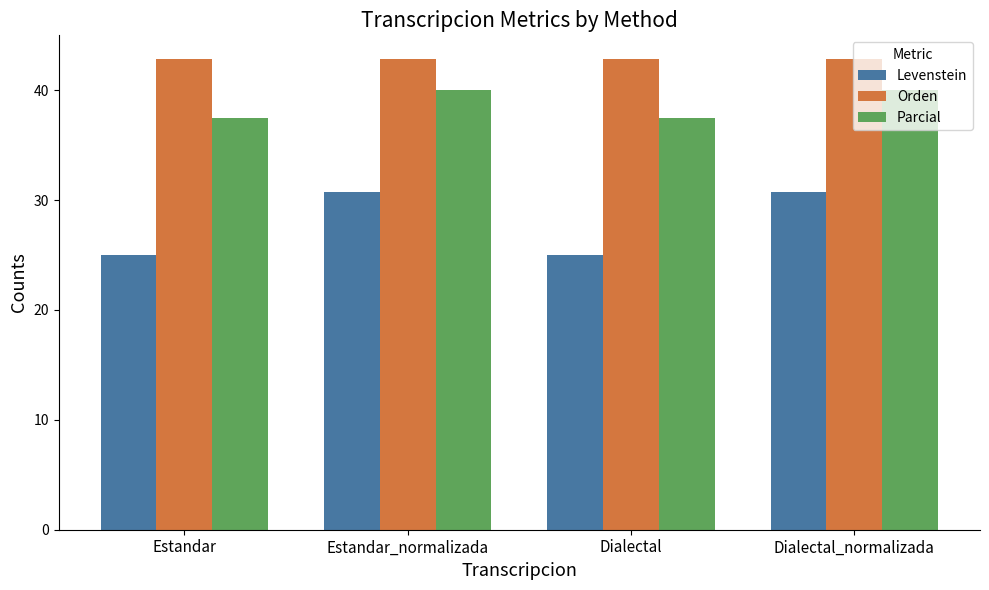

At how many categories does at least one series exceed 27?

4